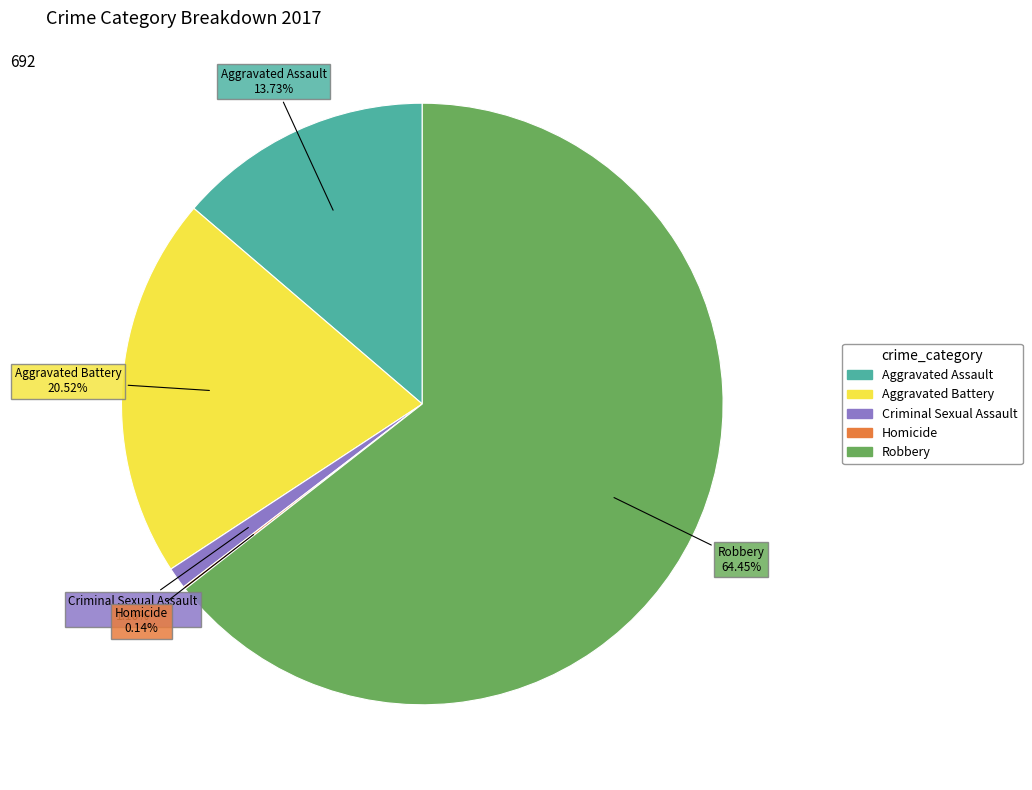

What is the ratio of the value at Aggravated Battery to the value at Aggravated Assault?

1.5